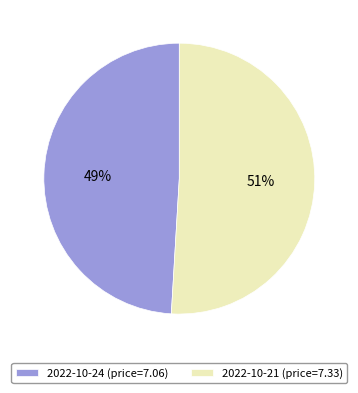

Approximately how many times larger is the value at 2022-10-21 (price=7.33) compared to 2022-10-24 (price=7.06)?

1.0